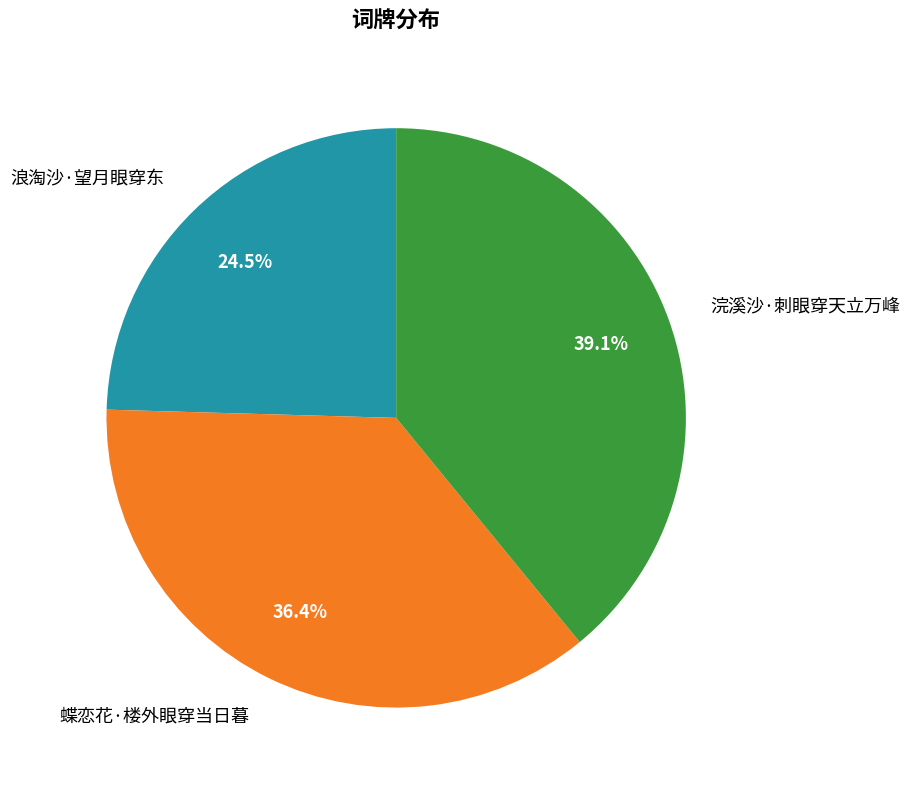

Is the sum of 浣溪沙·刺眼穿天立万峰 and 浪淘沙·望月眼穿东 greater than half?

Yes